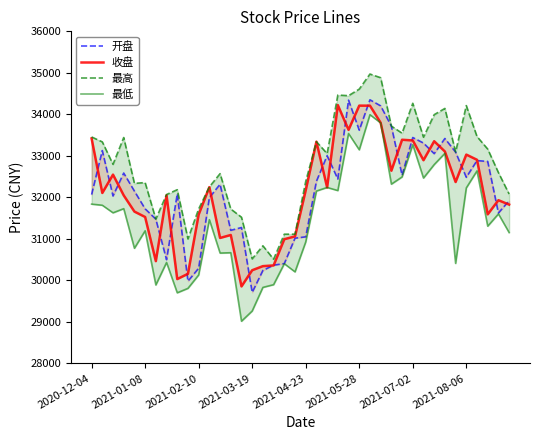

True or false: 最高 has a value of 19642.1 at 21.

False